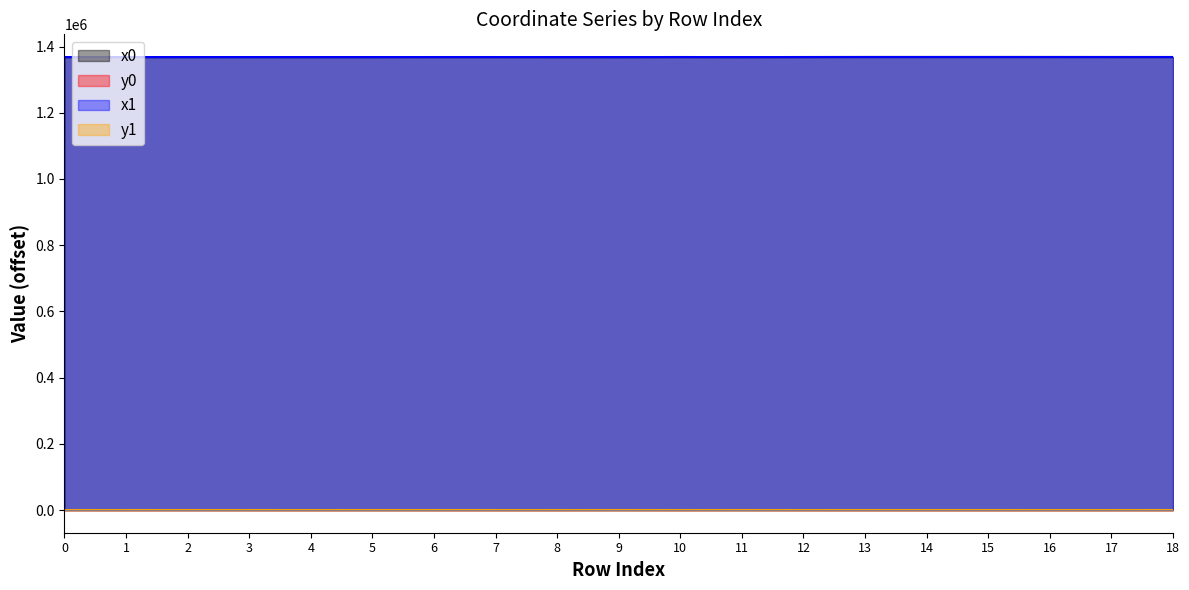

Is it true that y0 equals 6.5 at 4?

False